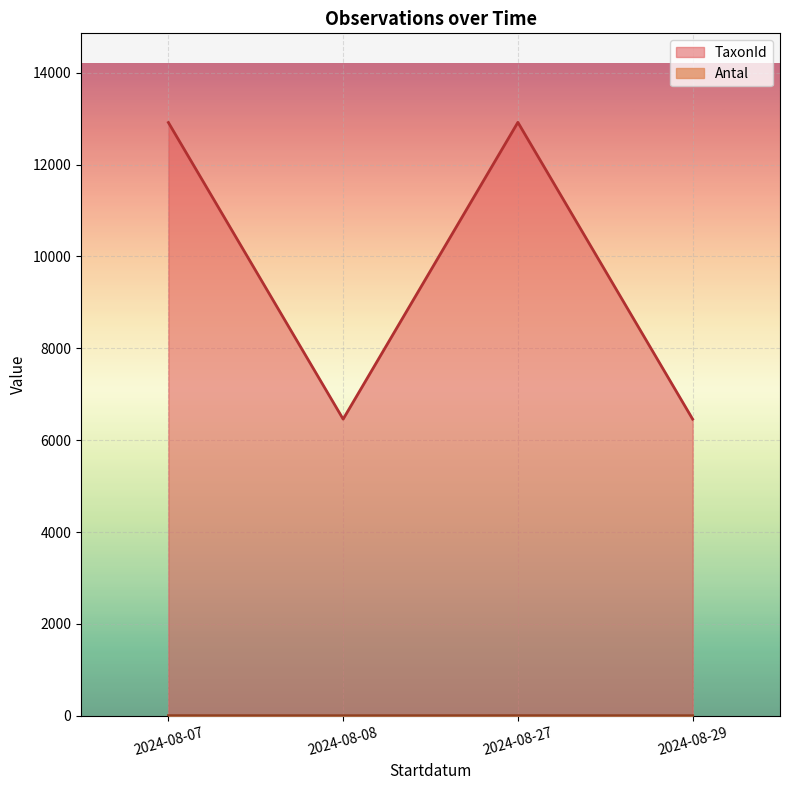

At which label does Antal reach its peak?

2024-08-07